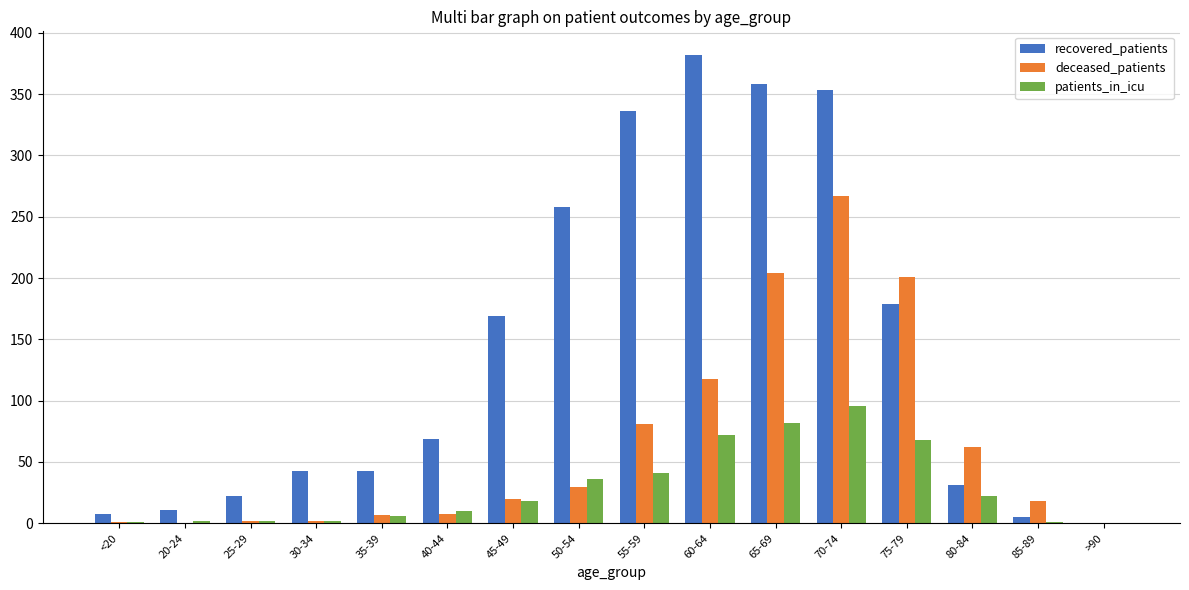

What is the greatest value displayed?

382